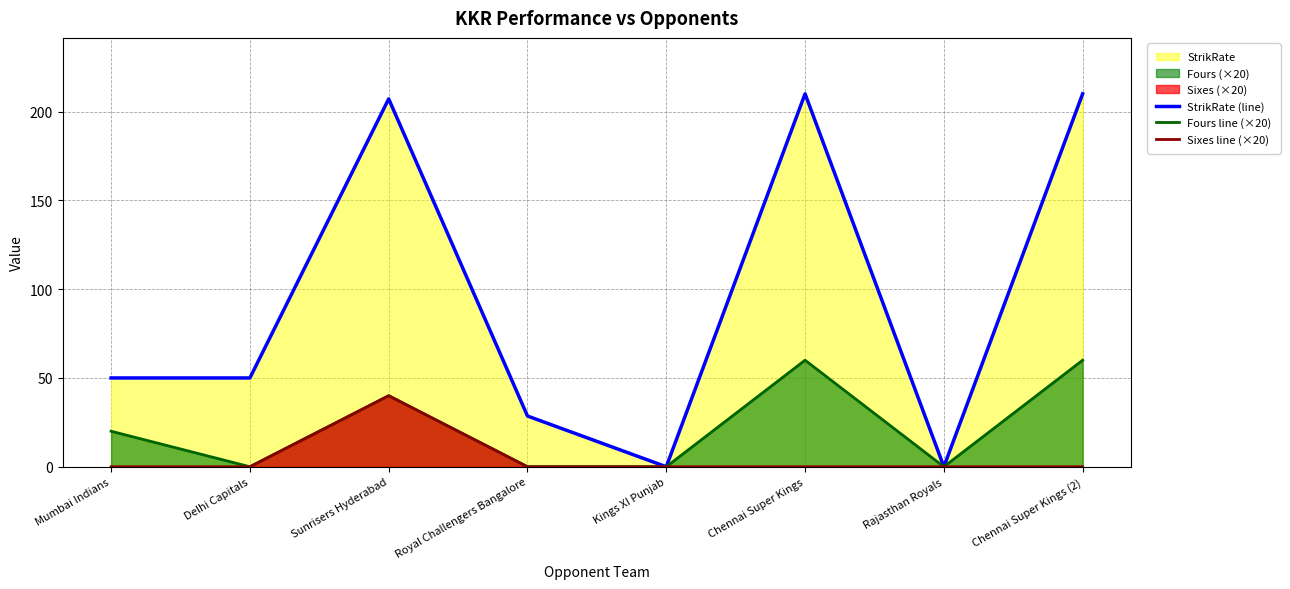

Which has a higher value, Royal Challengers Bangalore or Kings XI Punjab?

Royal Challengers Bangalore